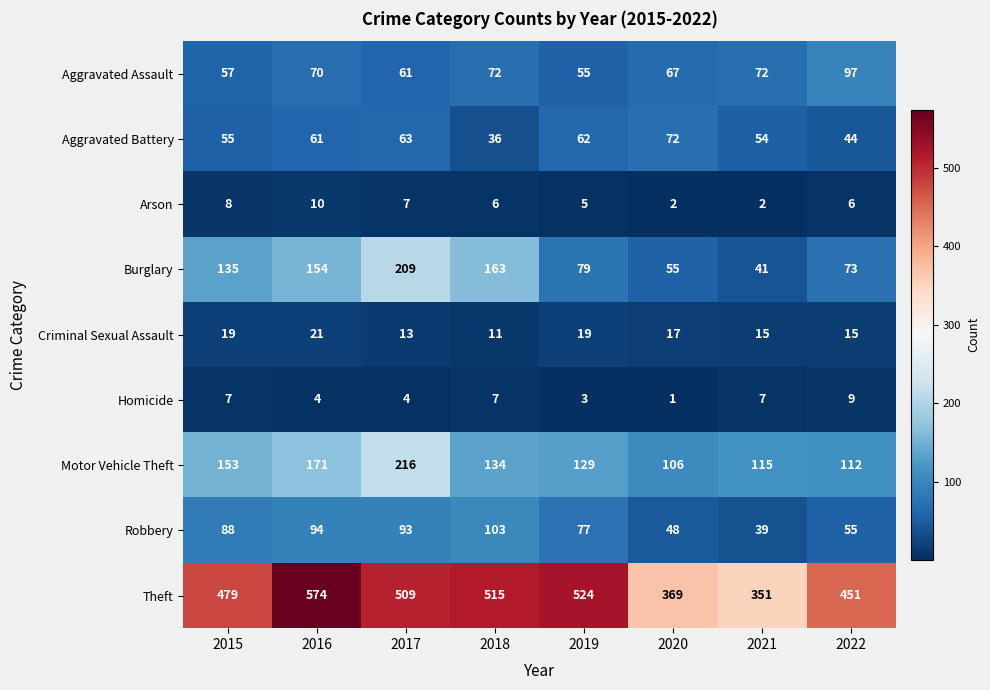

How many categories are shown in the chart?

8